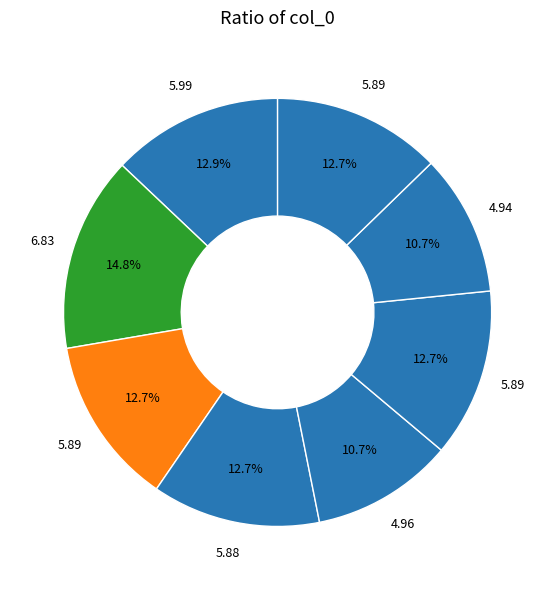

Count the number of slices in the pie.

8